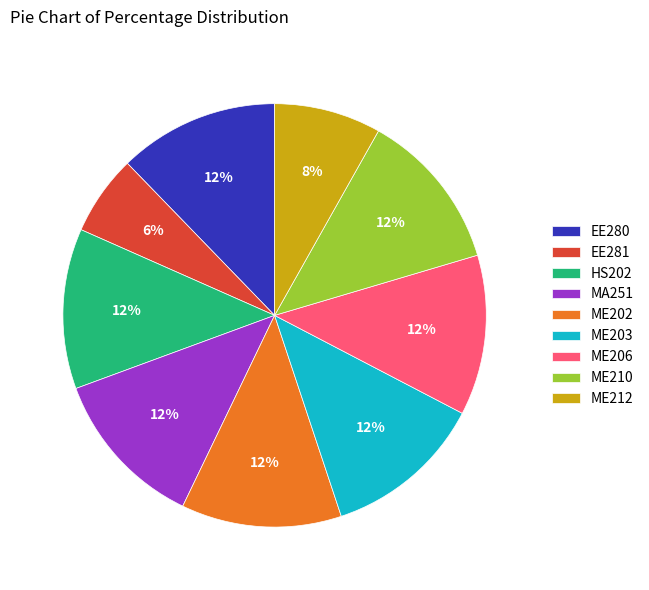

Which slice is the smallest?

EE281